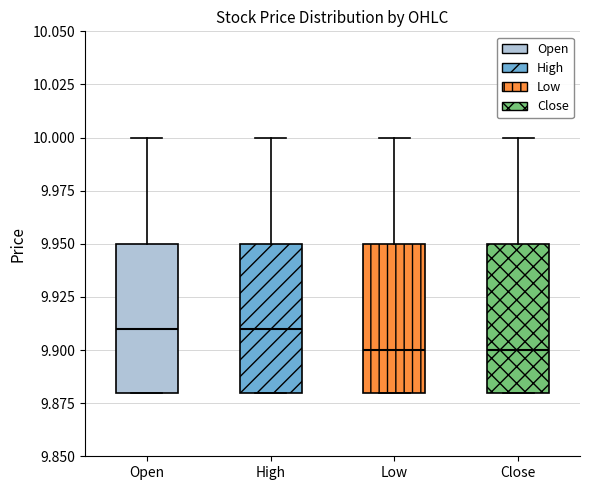

Reading left to right, read every box against the y-axis: the position of its median line, the range the box covers, and the ends of its whiskers. The values are not printed on the chart, so give them approximately, as read against the axis.

Open: median 9.91, box 9.88 to 9.95, whiskers 9.88 to 10.00
High: median 9.91, box 9.88 to 9.95, whiskers 9.88 to 10.00
Low: median 9.90, box 9.88 to 9.95, whiskers 9.88 to 10.00
Close: median 9.90, box 9.88 to 9.95, whiskers 9.88 to 10.00